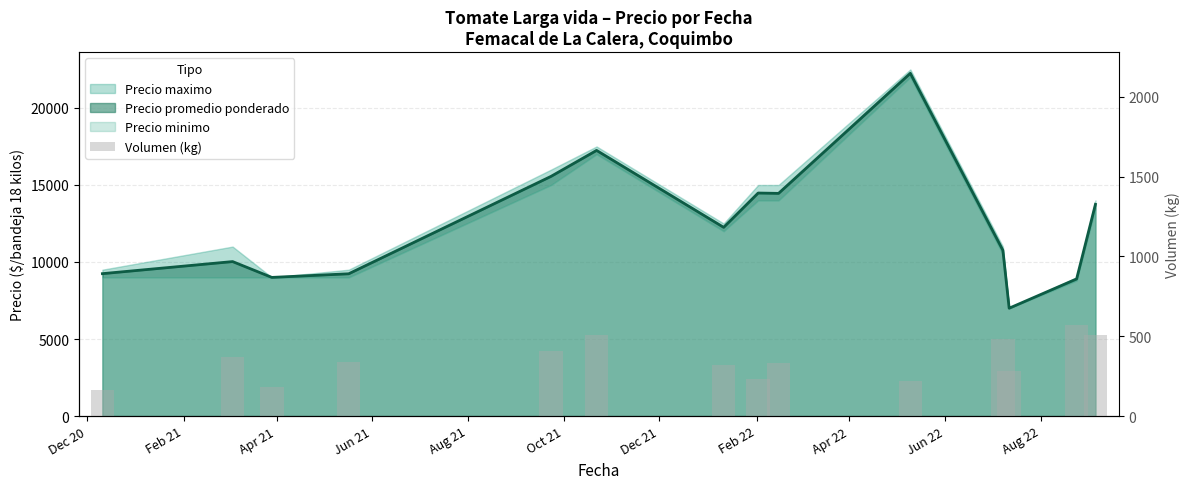

What is the difference between the maximum and second lowest values?

390